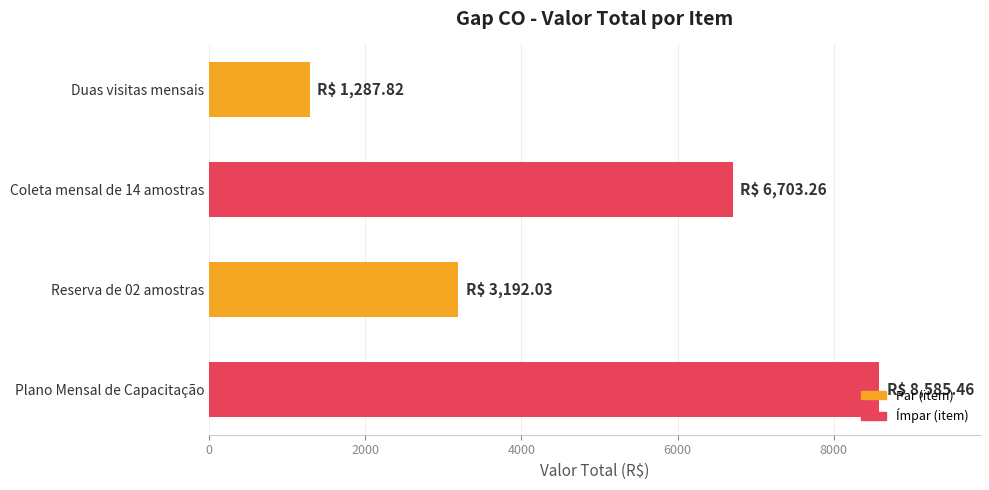

Where is the data nearest to the value 4936?

Reserva de 02 amostras